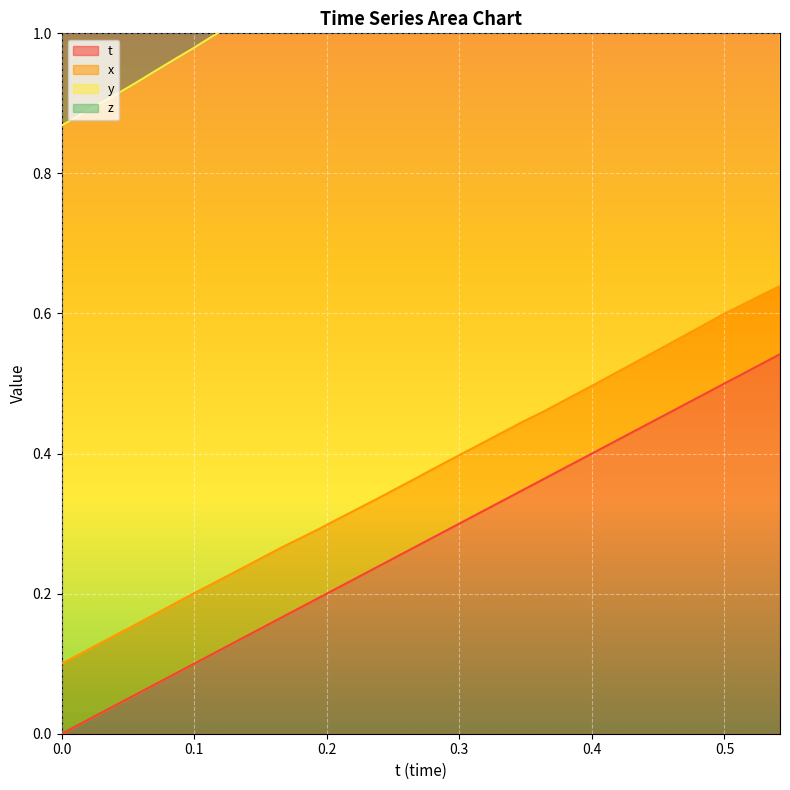

What is the sum of all z values?

14.8